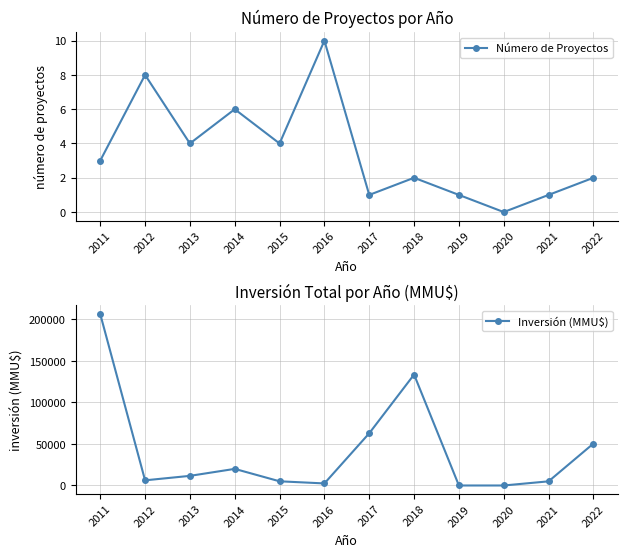

What is the maximum value shown in the chart?

206424